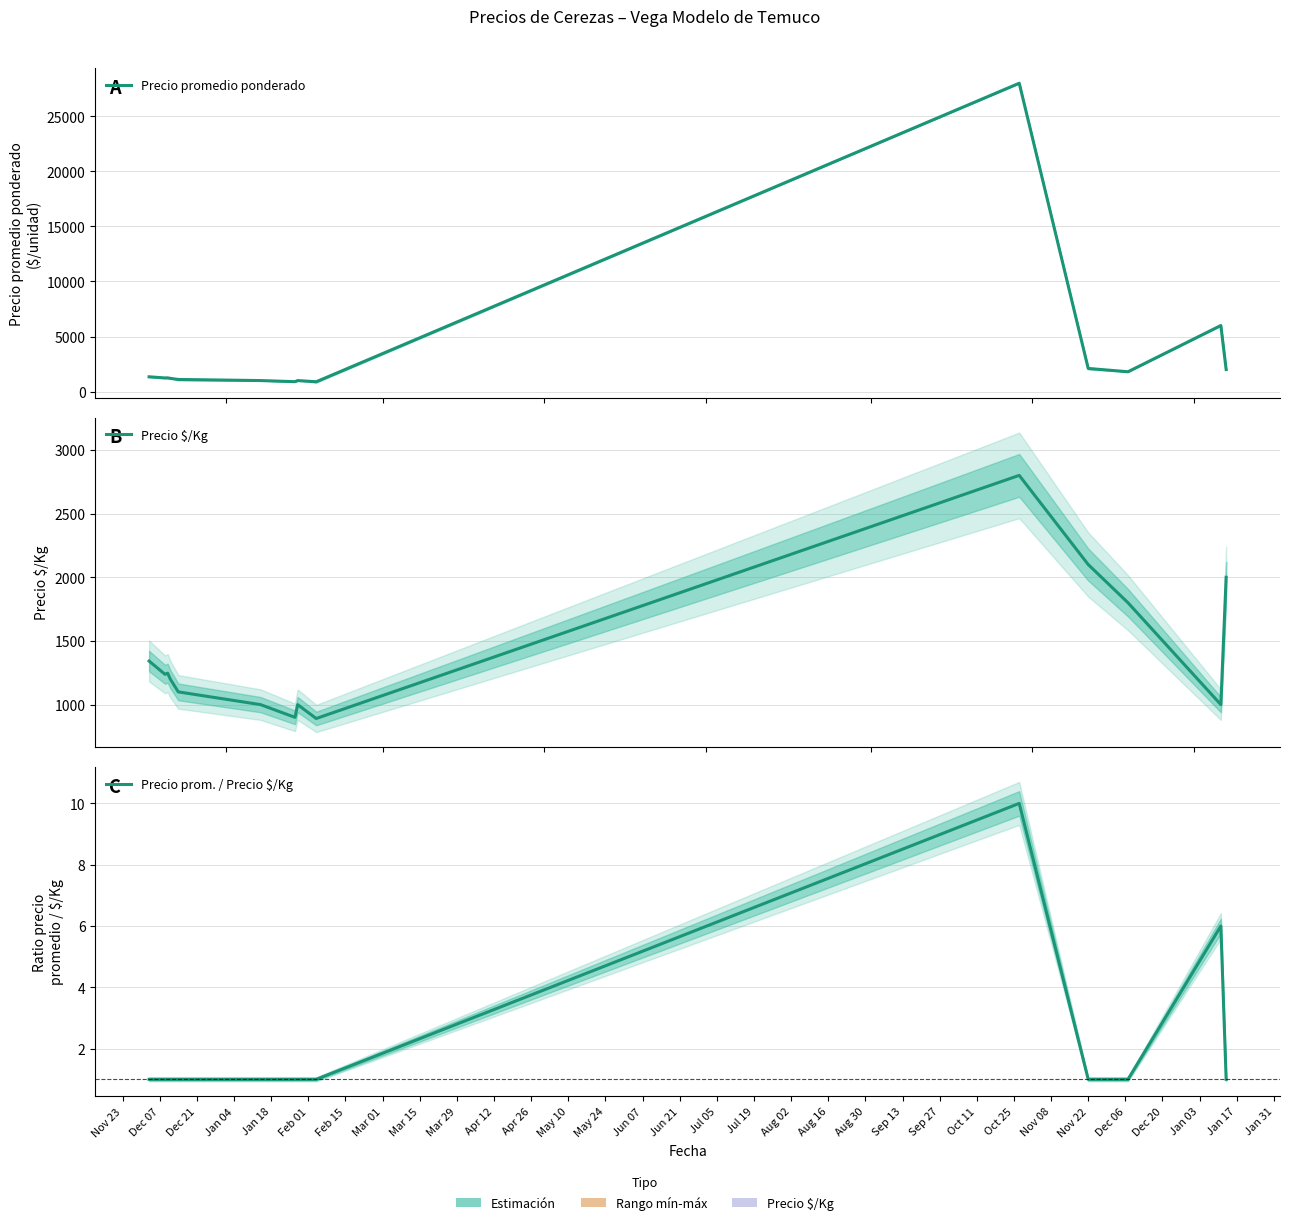

What position from the left is May 10?

13